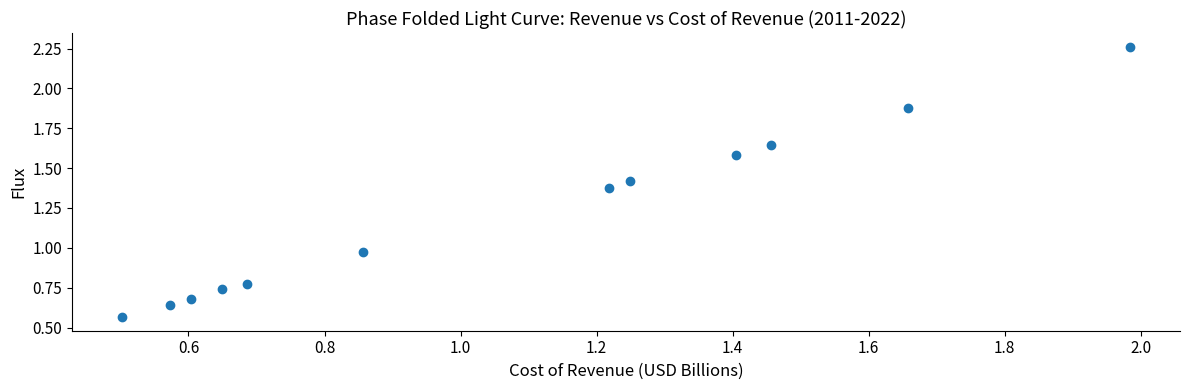

What is the range of X values (max minus min)?

1.5